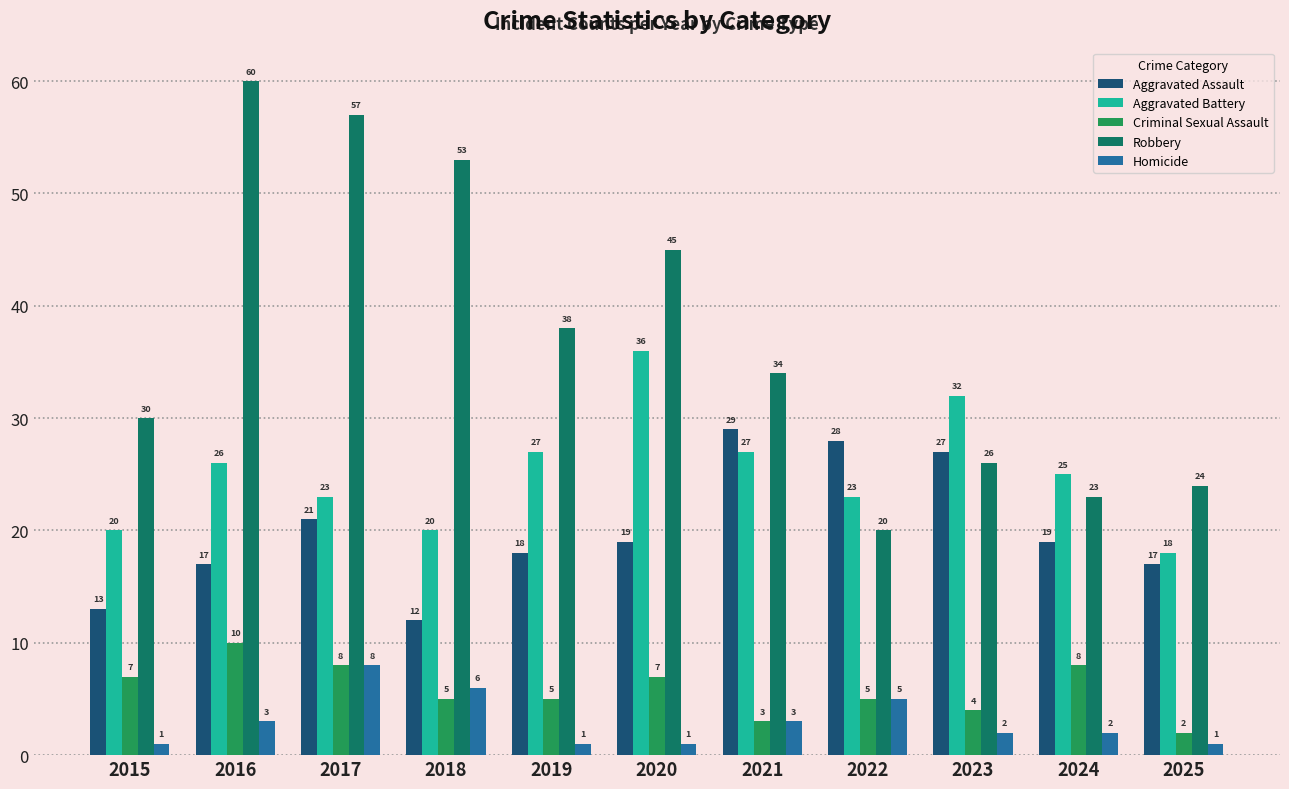

What is the sum of the Aggravated Assault values at 2021 and 2020?

48